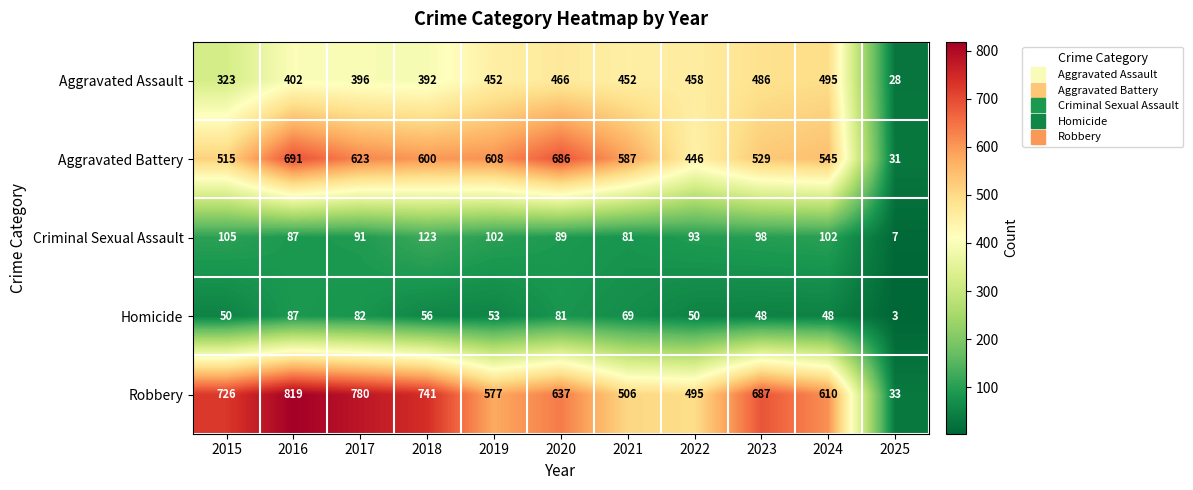

Where does the Aggravated Battery series first go above 587?

2016